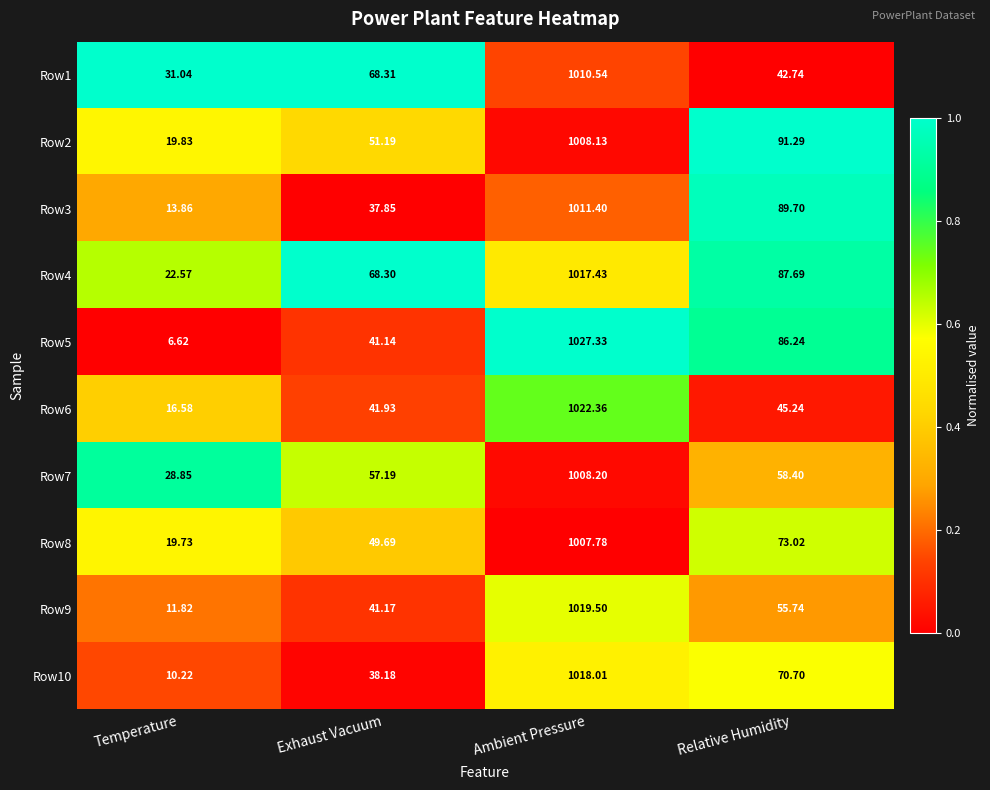

At which category is the sum across all series the highest?

Ambient Pressure